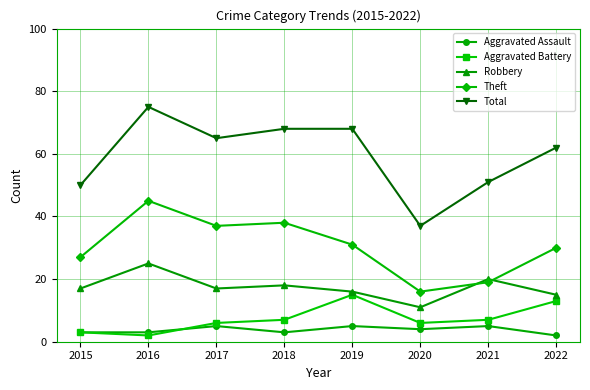

Reading left to right, what are all the values shown in this chart?

Aggravated Assault: 2015=3	2016=3	2017=5	2018=3	2019=5	2020=4	2021=5	2022=2
Aggravated Battery: 2015=3	2016=2	2017=6	2018=7	2019=15	2020=6	2021=7	2022=13
Robbery: 2015=17	2016=25	2017=17	2018=18	2019=16	2020=11	2021=20	2022=15
Theft: 2015=27	2016=45	2017=37	2018=38	2019=31	2020=16	2021=19	2022=30
Total: 2015=50	2016=75	2017=65	2018=68	2019=68	2020=37	2021=51	2022=62